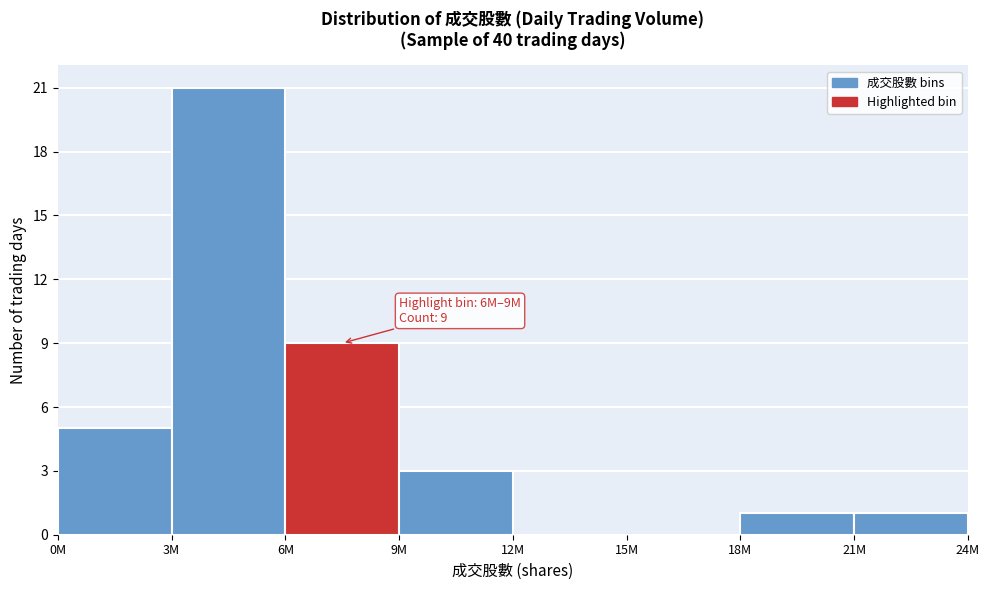

Reading right to left, transcribe all the data shown in this chart.

21M=1	18M=1	15M=0	12M=0	9M=3	6M=9	3M=21	0M=5